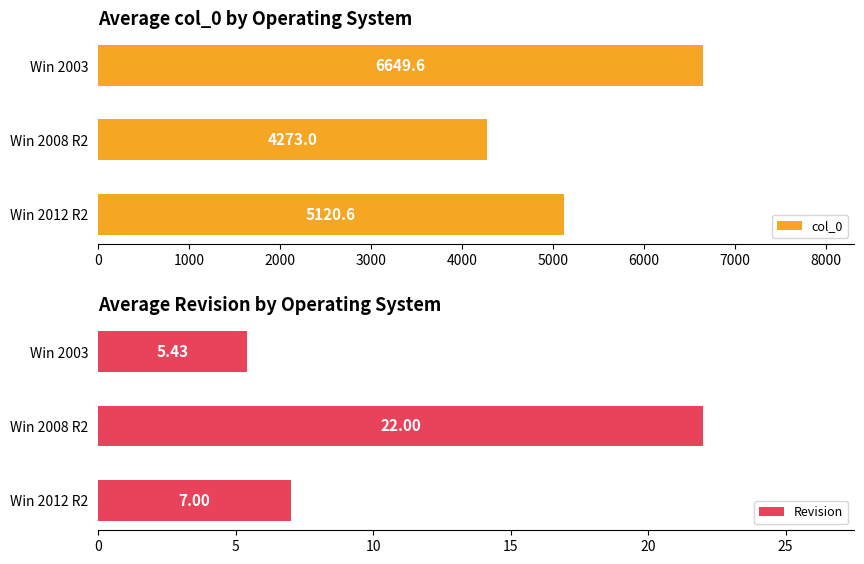

List the labels in order of col_0 value, largest first.

Win 2003, Win 2012 R2, Win 2008 R2